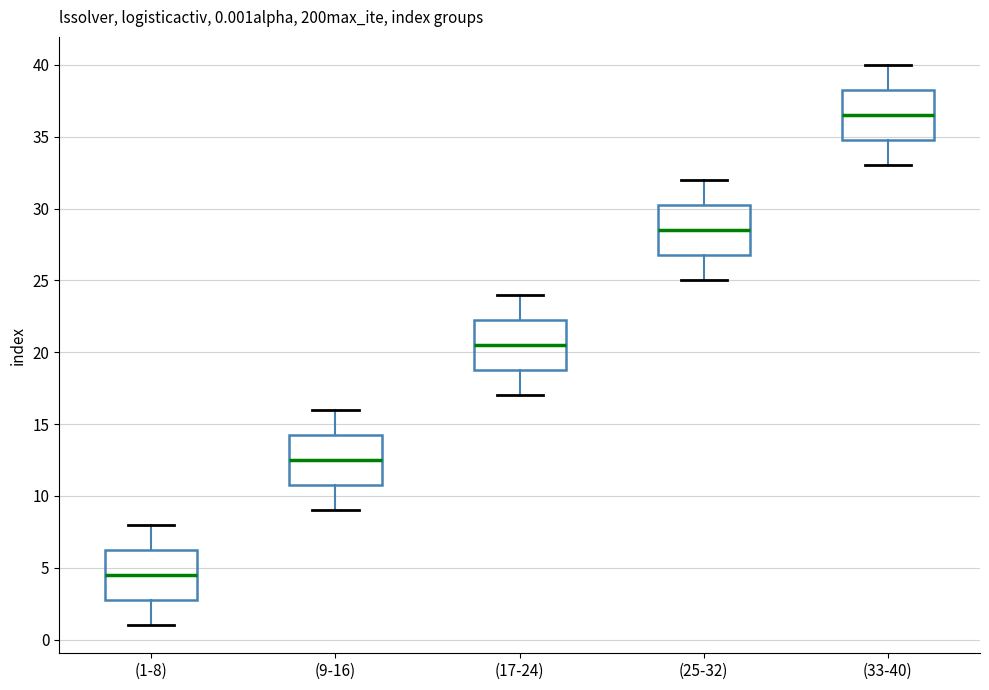

Which box has the highest median line?

(33-40)